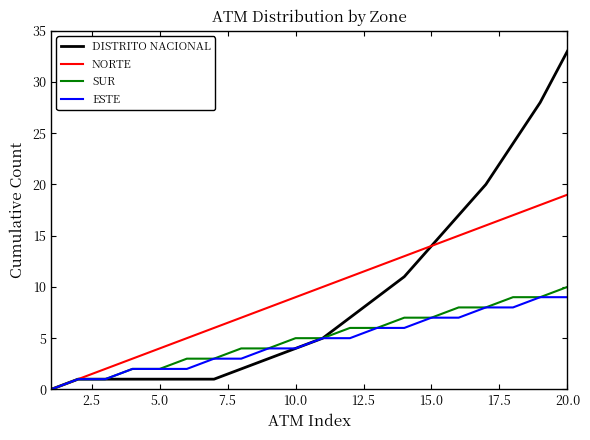

Reading left to right, extract all data points from this chart.

DISTRITO NACIONAL: 0	1	1	1	1	1	1	2	3	4	5	7	9	11	14	17	20	24	28	33
NORTE: 0	1	2	3	4	5	6	7	8	9	10	11	12	13	14	15	16	17	18	19
SUR: 0	1	1	2	2	3	3	4	4	5	5	6	6	7	7	8	8	9	9	10
ESTE: 0	1	1	2	2	2	3	3	4	4	5	5	6	6	7	7	8	8	9	9